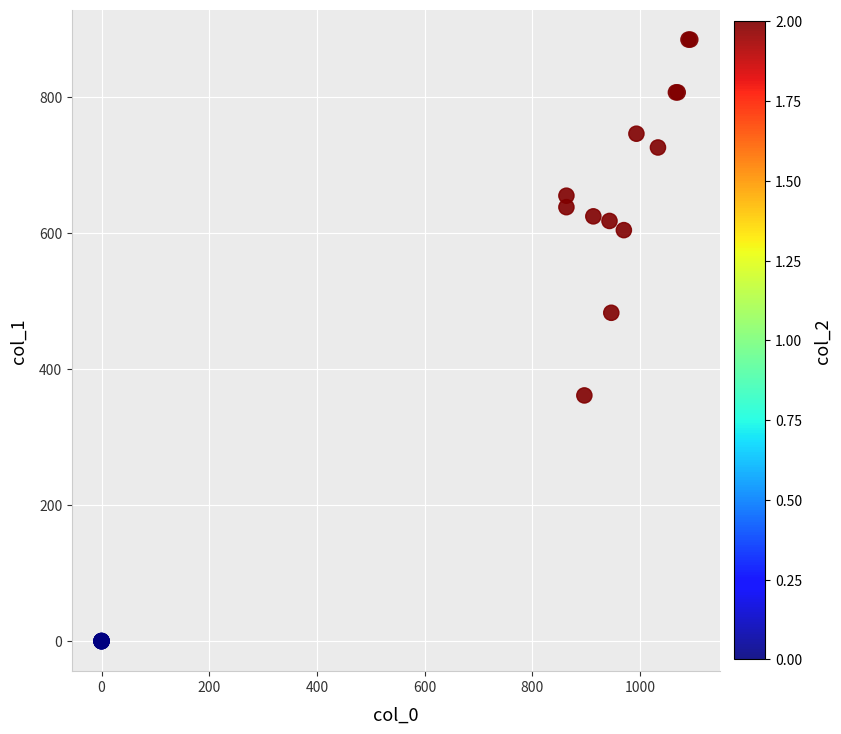

What Y value in the scatter plot is closest to 442?

482.6